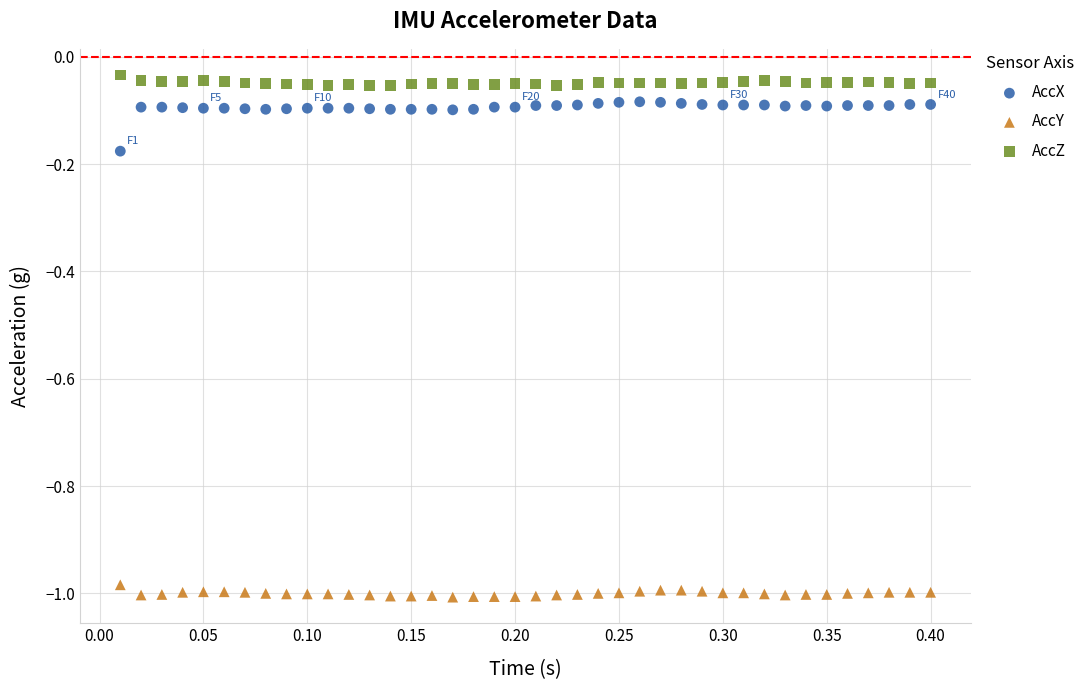

What is the X range (max minus min) for the scatter plot?

0.4